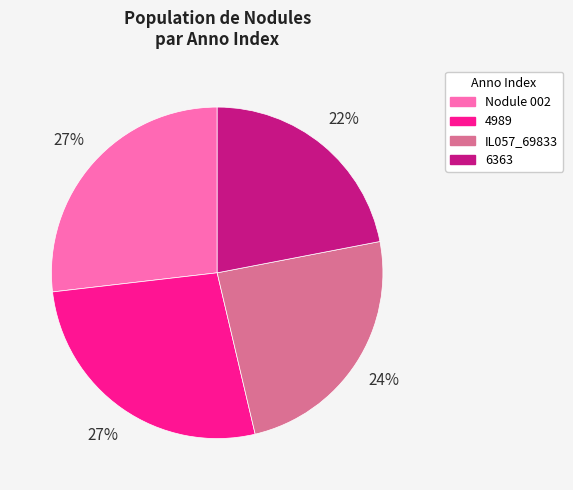

What percentage is the IL057_69833 slice, to the nearest percent?

24%